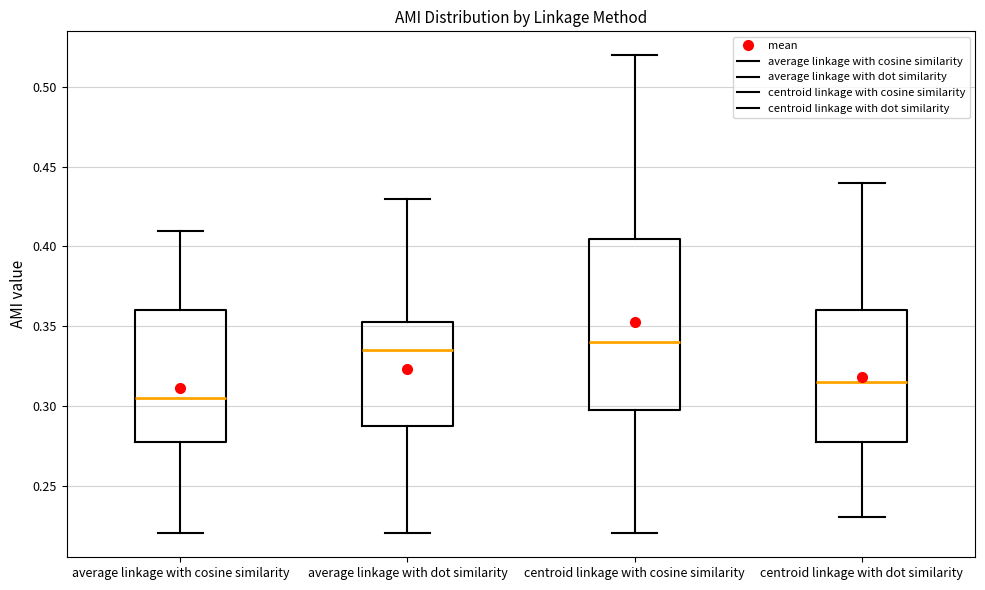

Which box has the highest median line?

centroid linkage with cosine similarity